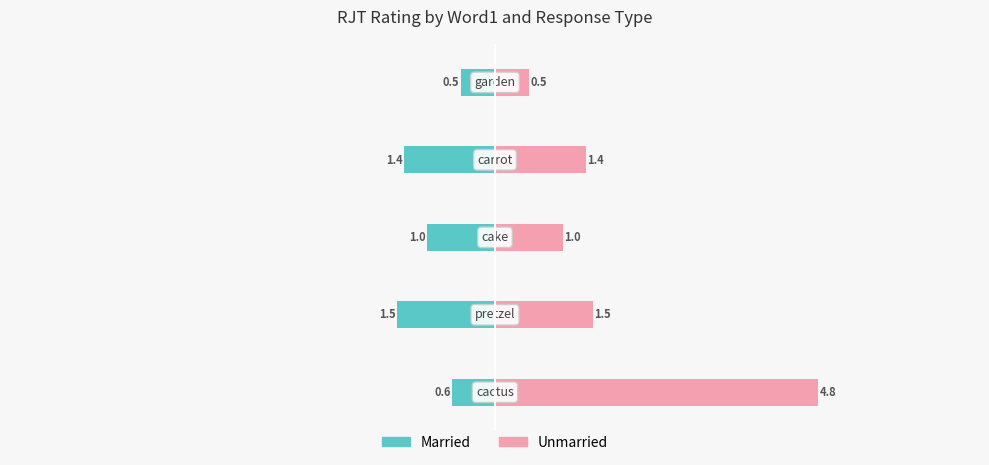

What is the difference between the maximum and minimum values in the Unmarried series?

4.3